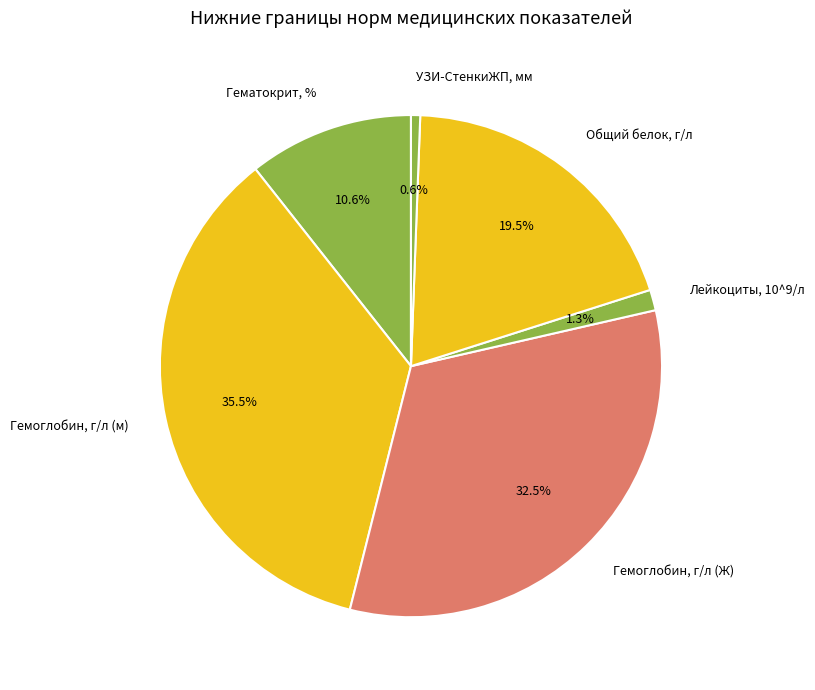

Which has a higher value, Лейкоциты, 10^9/л or УЗИ-СтенкиЖП, мм?

Лейкоциты, 10^9/л